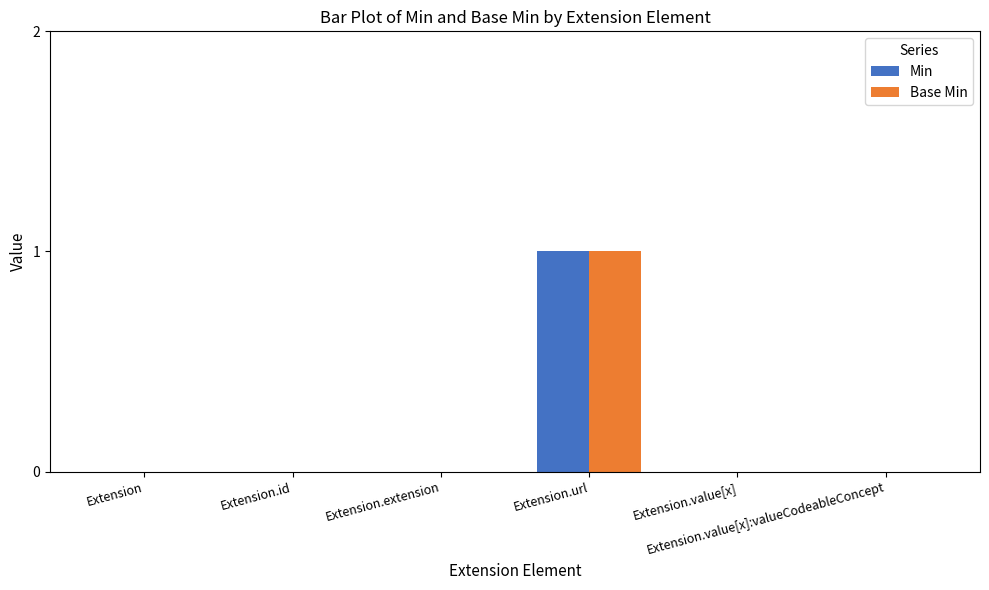

Which series changed the most between Extension and Extension.value[x]:valueCodeableConcept?

Min